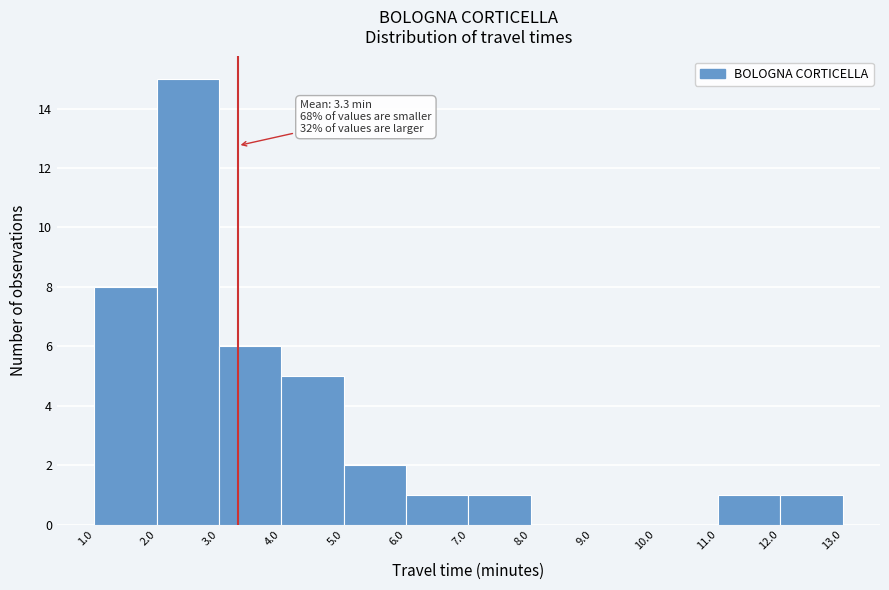

Which range on the x-axis has the tallest bar?

2.0 to 3.0